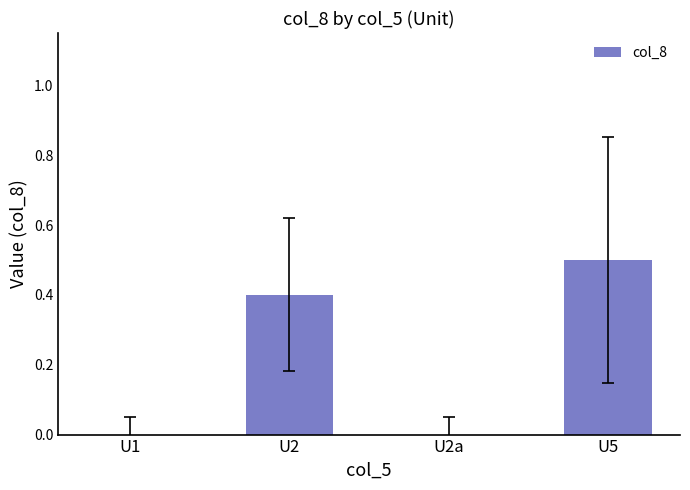

At which category does the chart reach its peak across all series?

U5